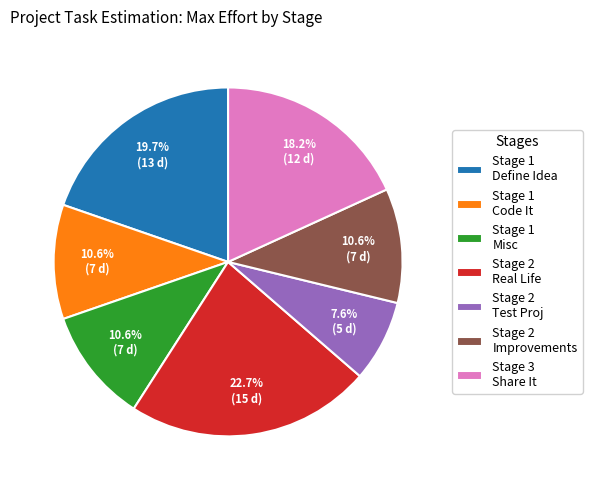

Which has a higher value, Stage 2 Test Proj or Stage 2 Improvements?

Stage 2 Improvements